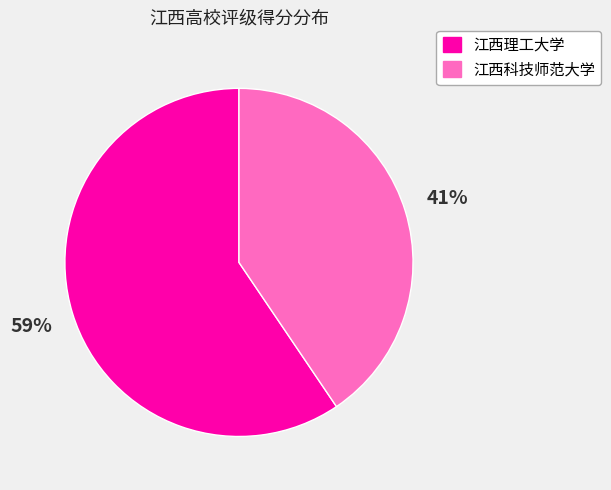

What is the largest slice in the pie chart?

江西理工大学